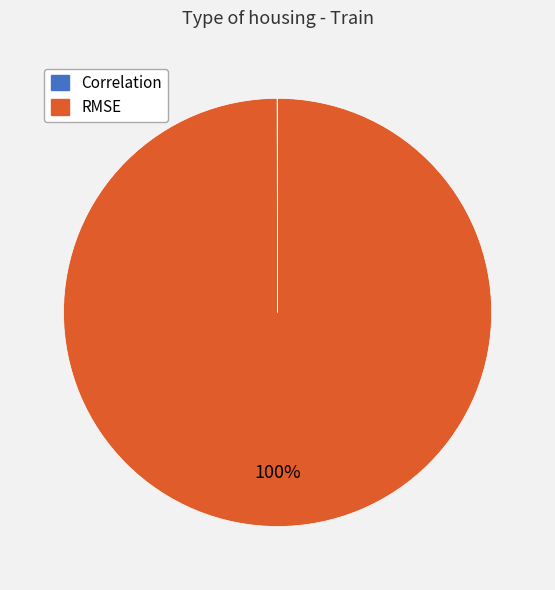

The RMSE slice represents 100% of the pie. True or false?

True